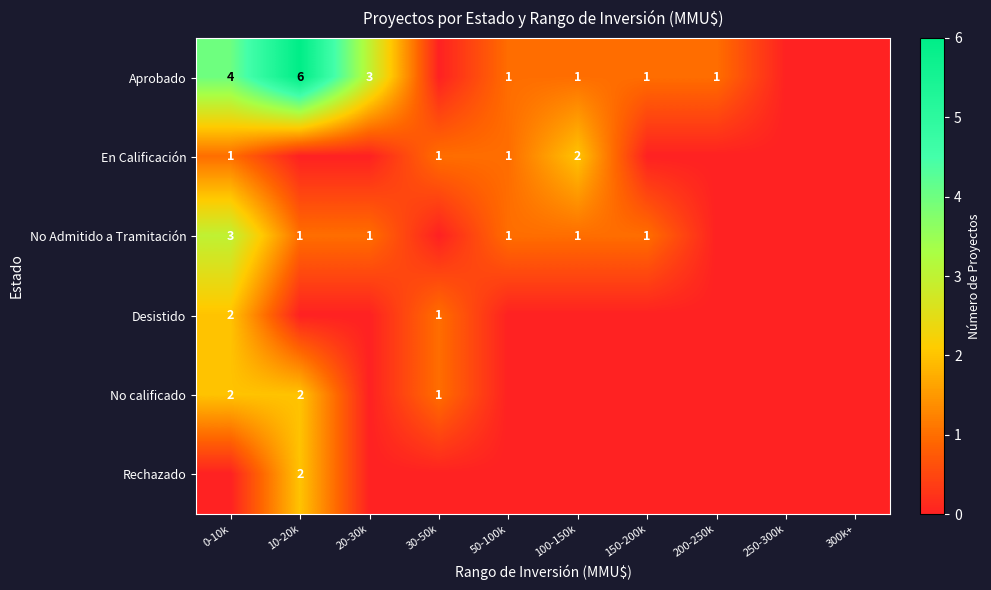

What is the difference between the highest and lowest values at 0-10k?

4